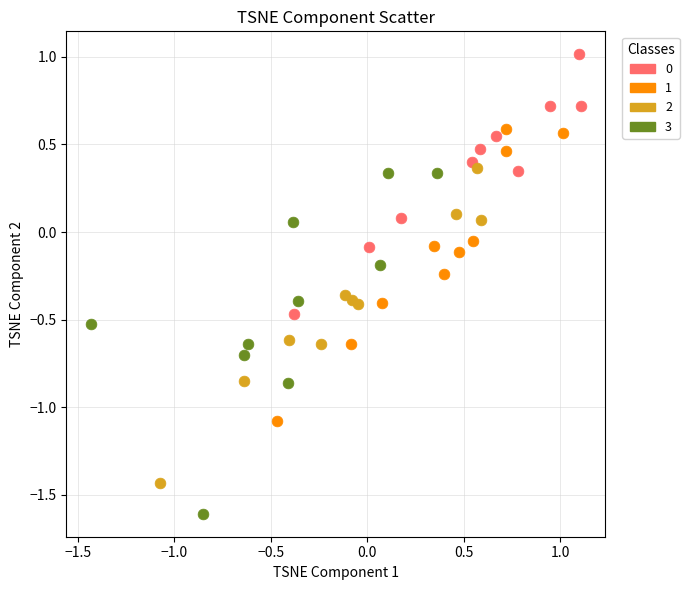

Which series reaches the minimum Y coordinate?

3